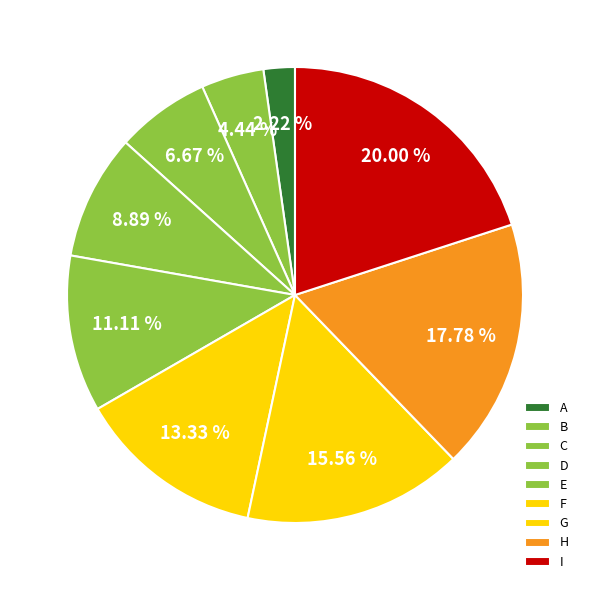

What percentage is the I slice, to the nearest percent?

20%